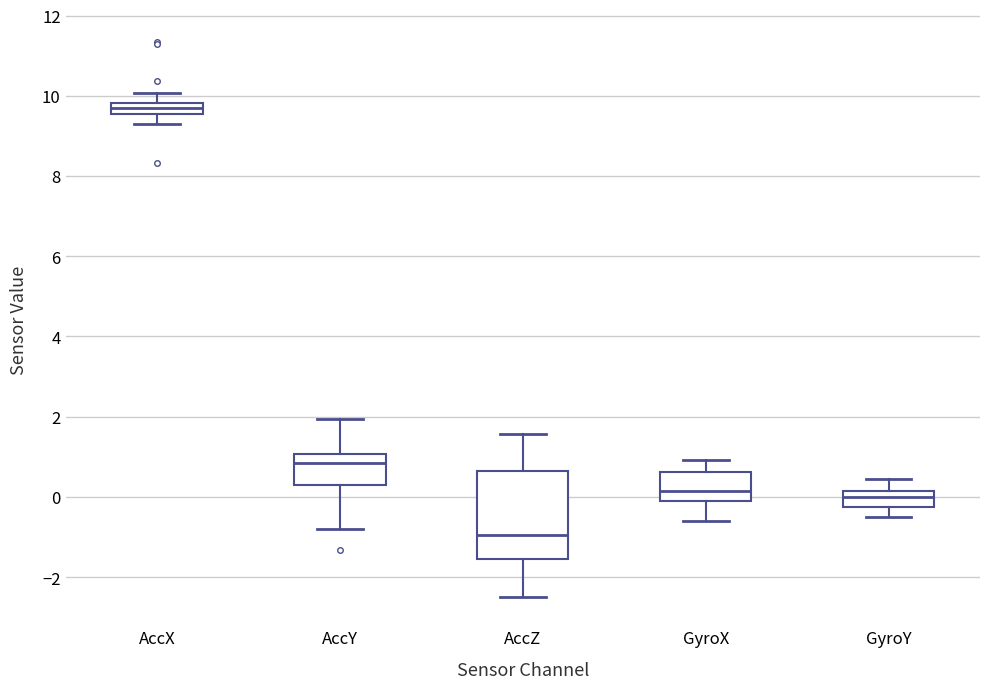

Which box is the tallest, from its lower edge to its upper edge?

AccZ